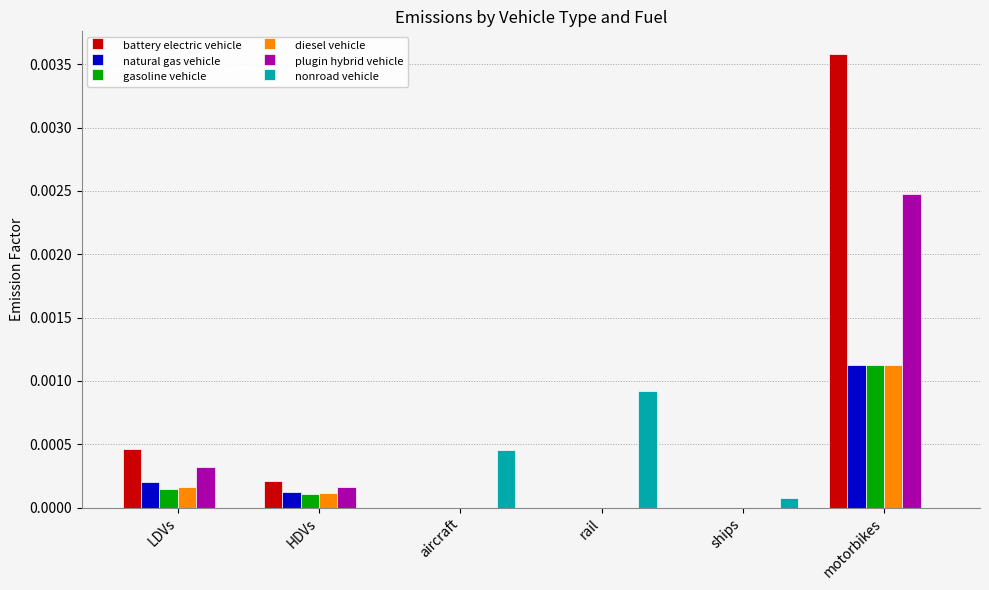

Between aircraft and rail, which series saw the biggest shift?

nonroad vehicle